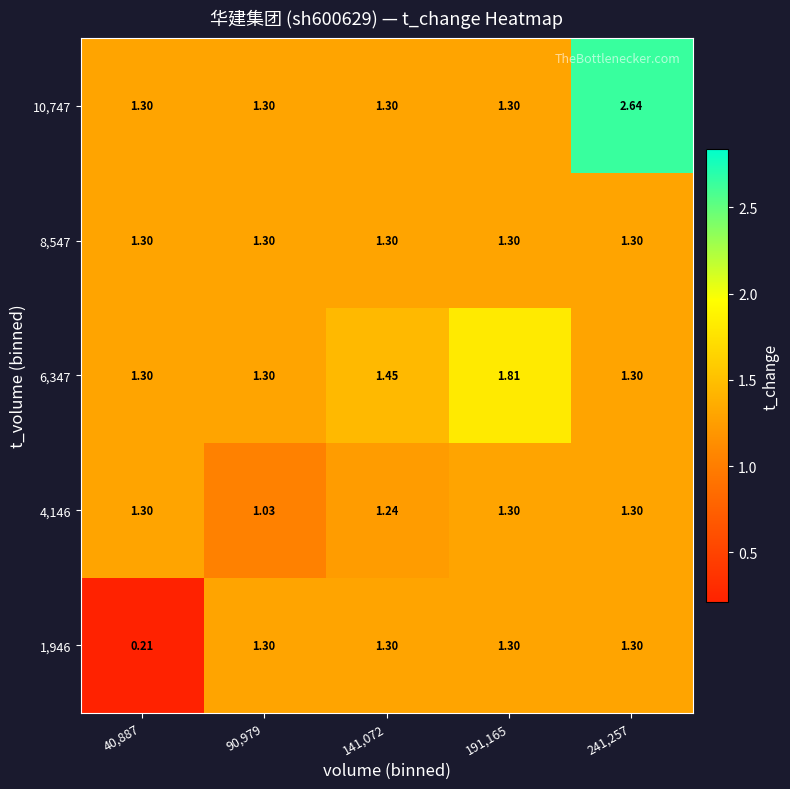

How many data points does each series have?

5